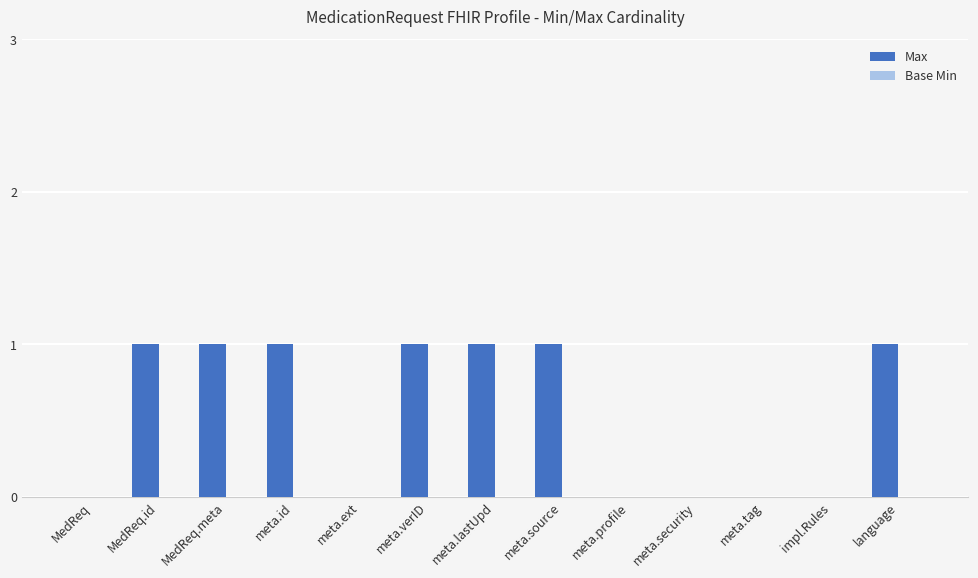

What is the change in value from meta.security to language?

+1